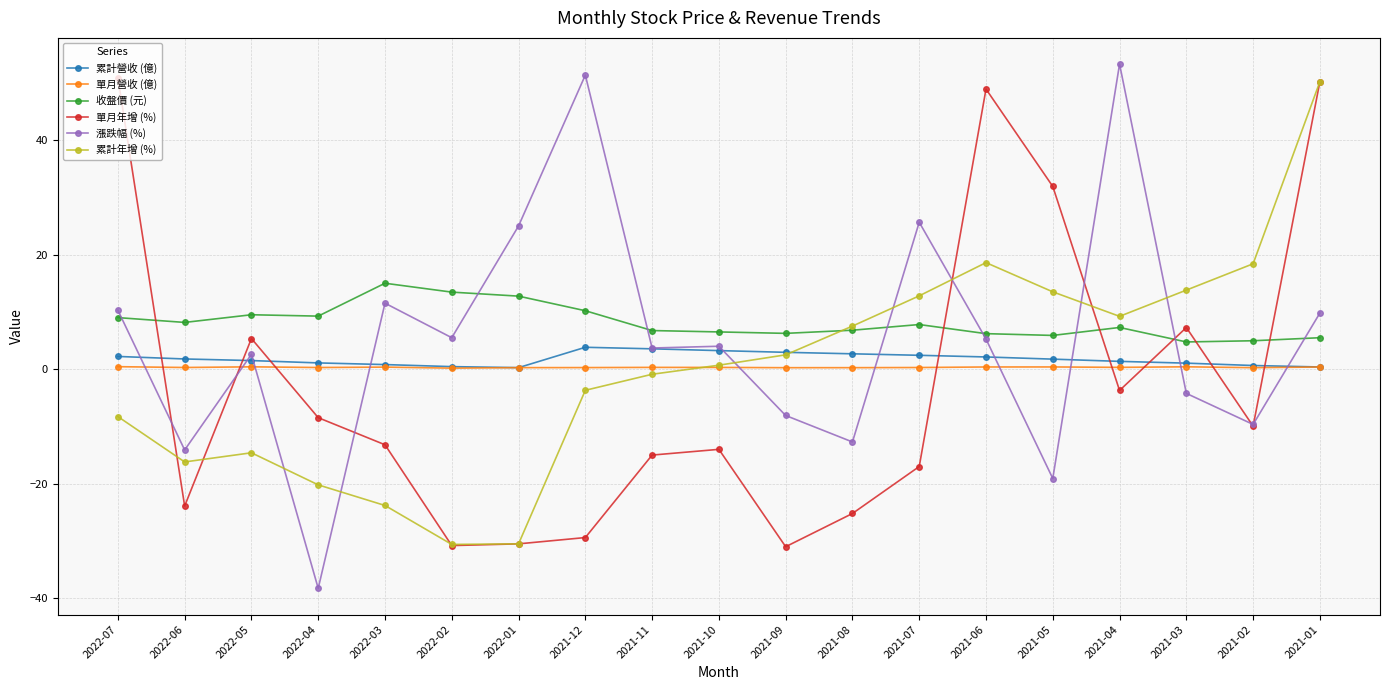

Which series changed the most between 2021-12 and 2021-05?

漲跌幅 (%)